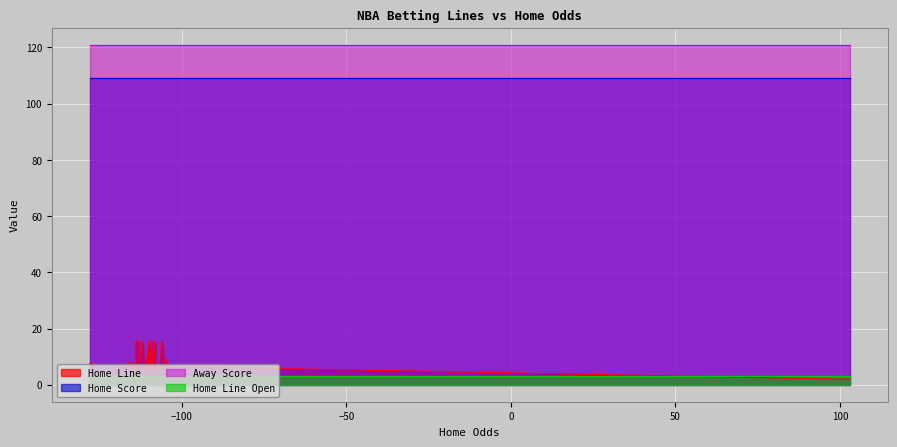

What is the difference between the highest and lowest values at 39?

119.0